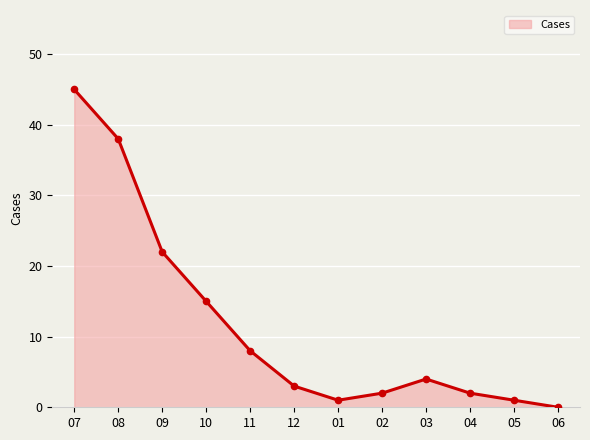

Reading left to right, transcribe all the data shown in this chart.

45	38	22	15	8	3	1	2	4	2	1	0